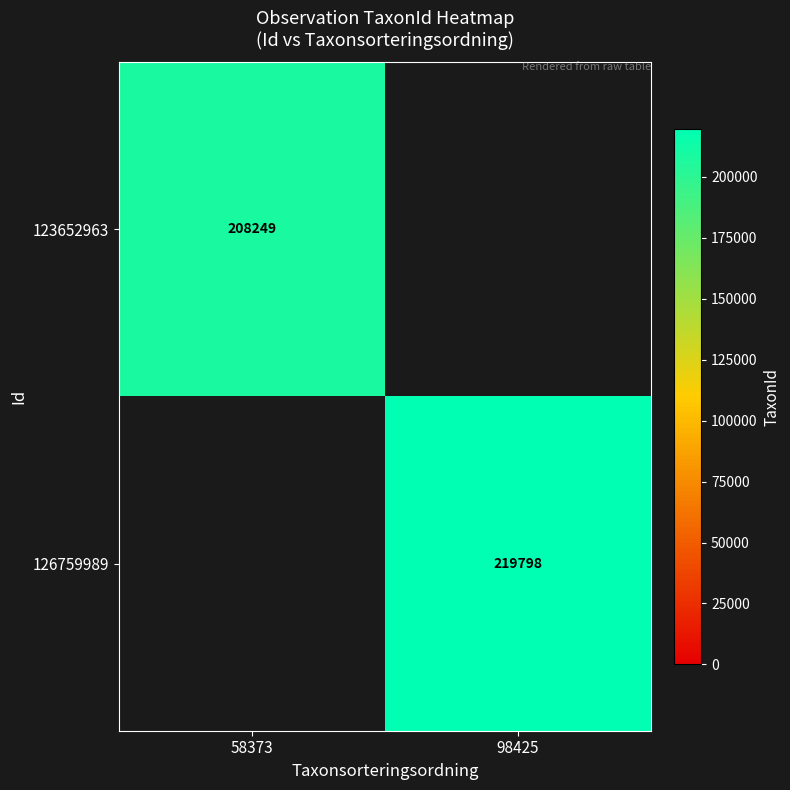

The 126759989 series shows 219798 at 98425. True or false?

True